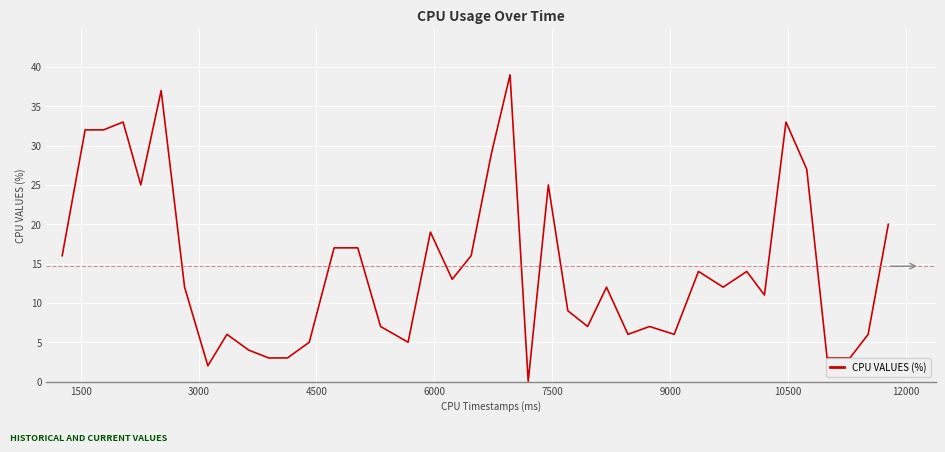

What is the difference between the maximum and minimum values?

39